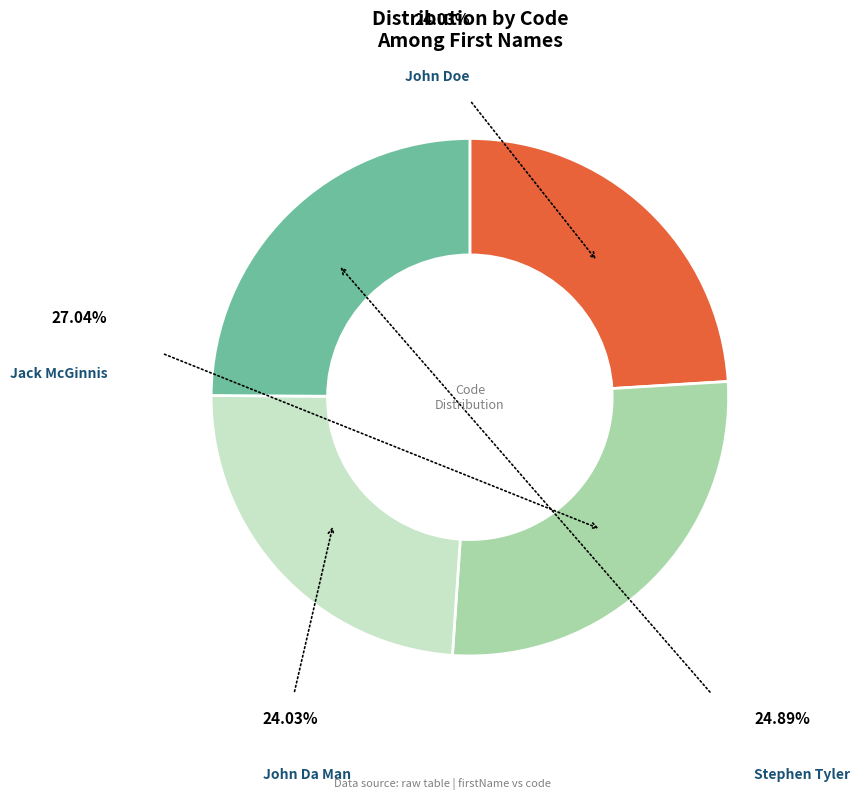

Is there any slice that represents more than half of the pie?

No